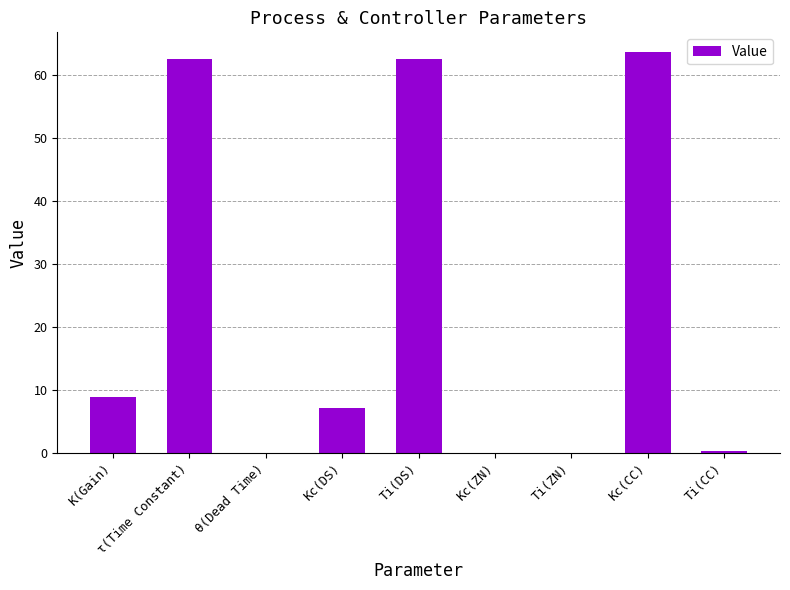

How many categories are shown in the chart?

9